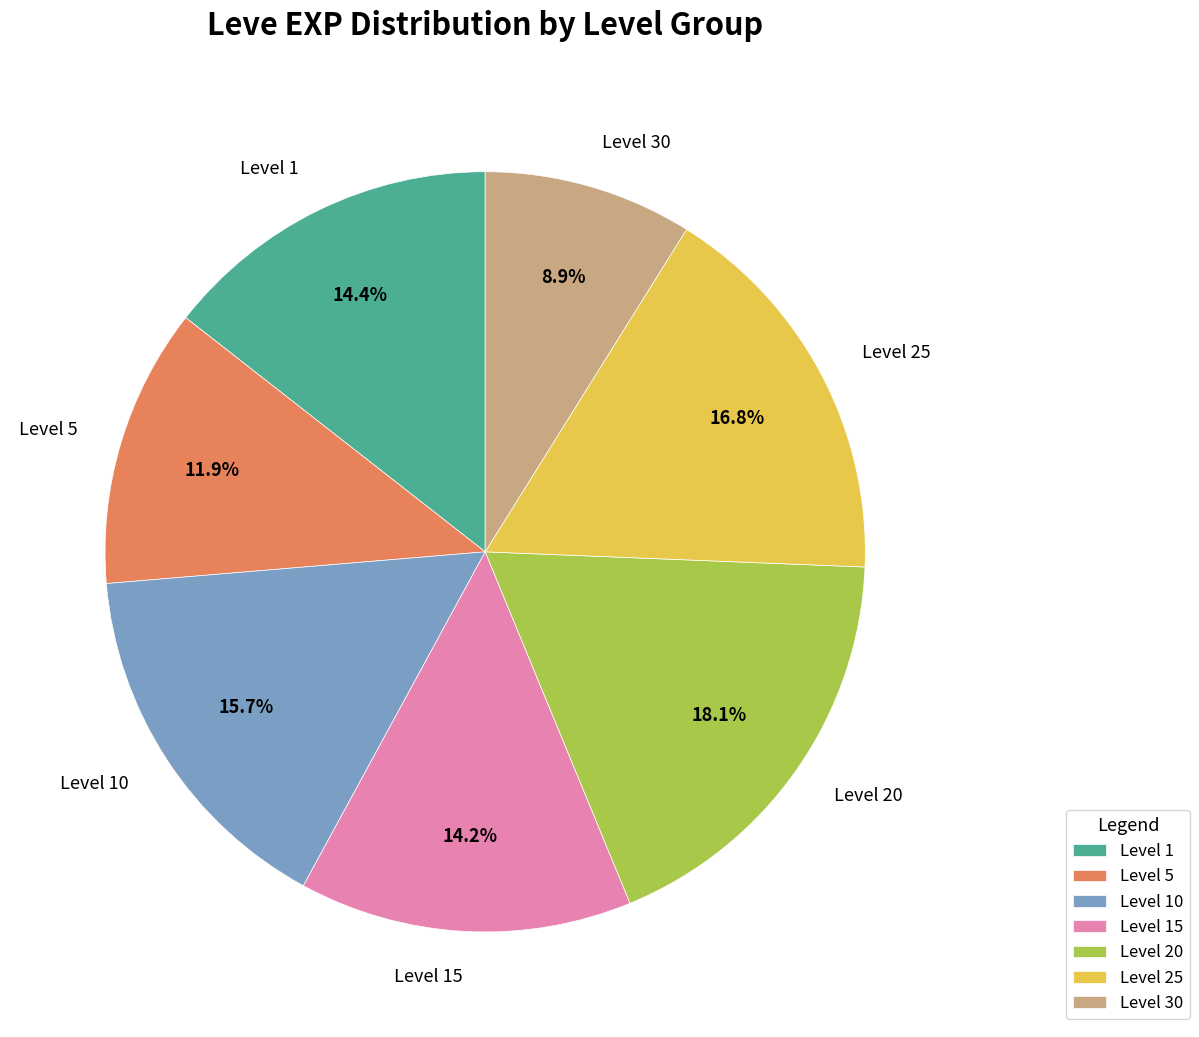

How many segments does this pie chart have?

7